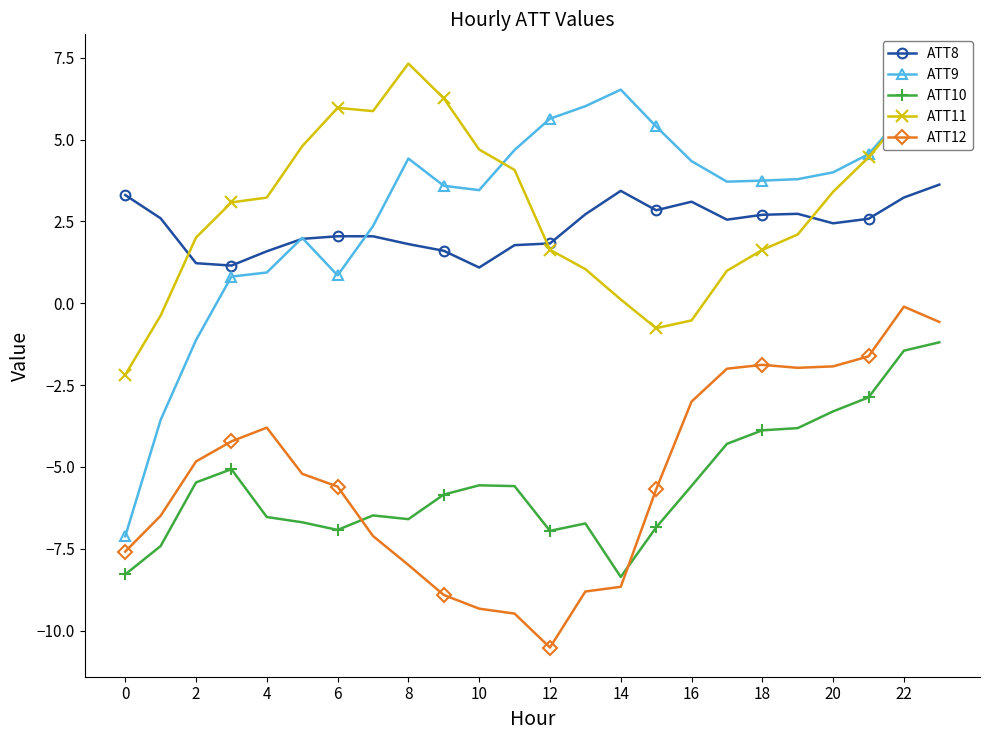

Does the chart have visible grid lines?

No